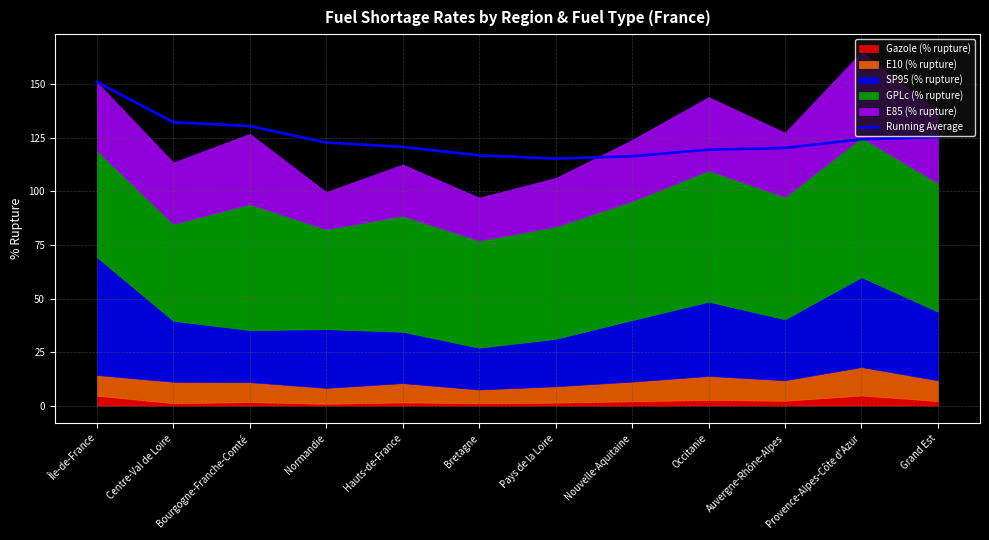

Reading left to right, what are all the values shown in this chart?

Île-de-France=151.1	Centre-Val de Loire=132.3	Bourgogne-Franche-Comté=130.5	Normandie=122.8	Hauts-de-France=120.8	Bretagne=116.8	Pays de la Loire=115.3	Nouvelle-Aquitaine=116.4	Occitanie=119.5	Auvergne-Rhône-Alpes=120.3	Provence-Alpes-Côte d'Azur=124.4	Grand Est=125.4